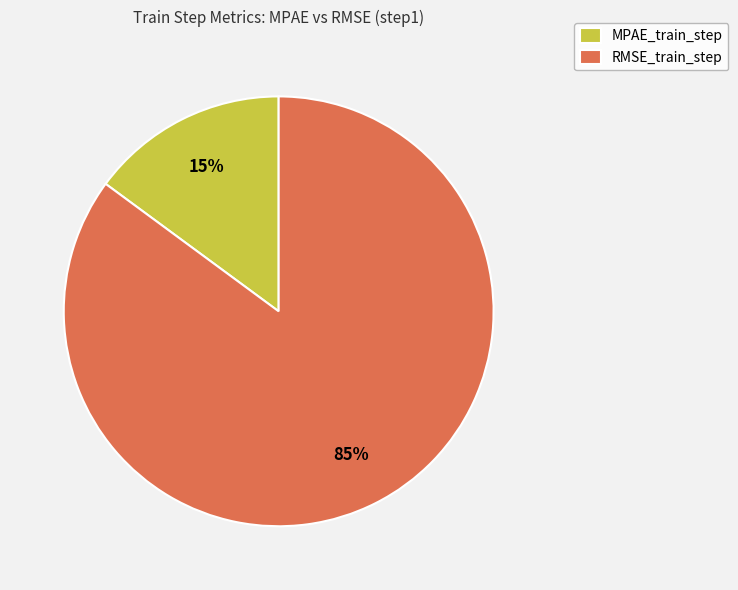

Is it true that RMSE_train_step is 95% of the pie?

False